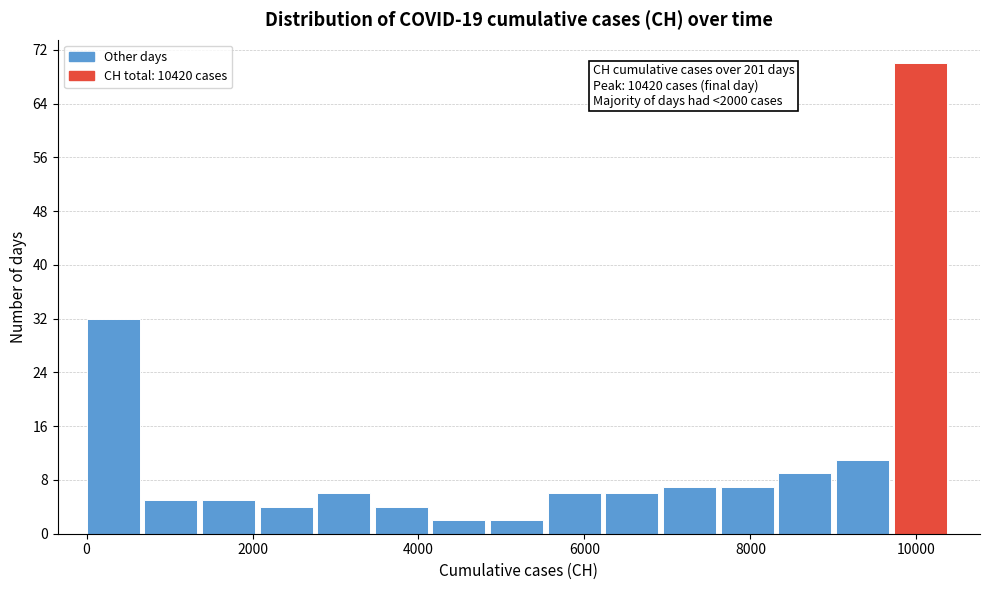

Read against the x-axis, roughly where is the centre of the tallest bar?

10000